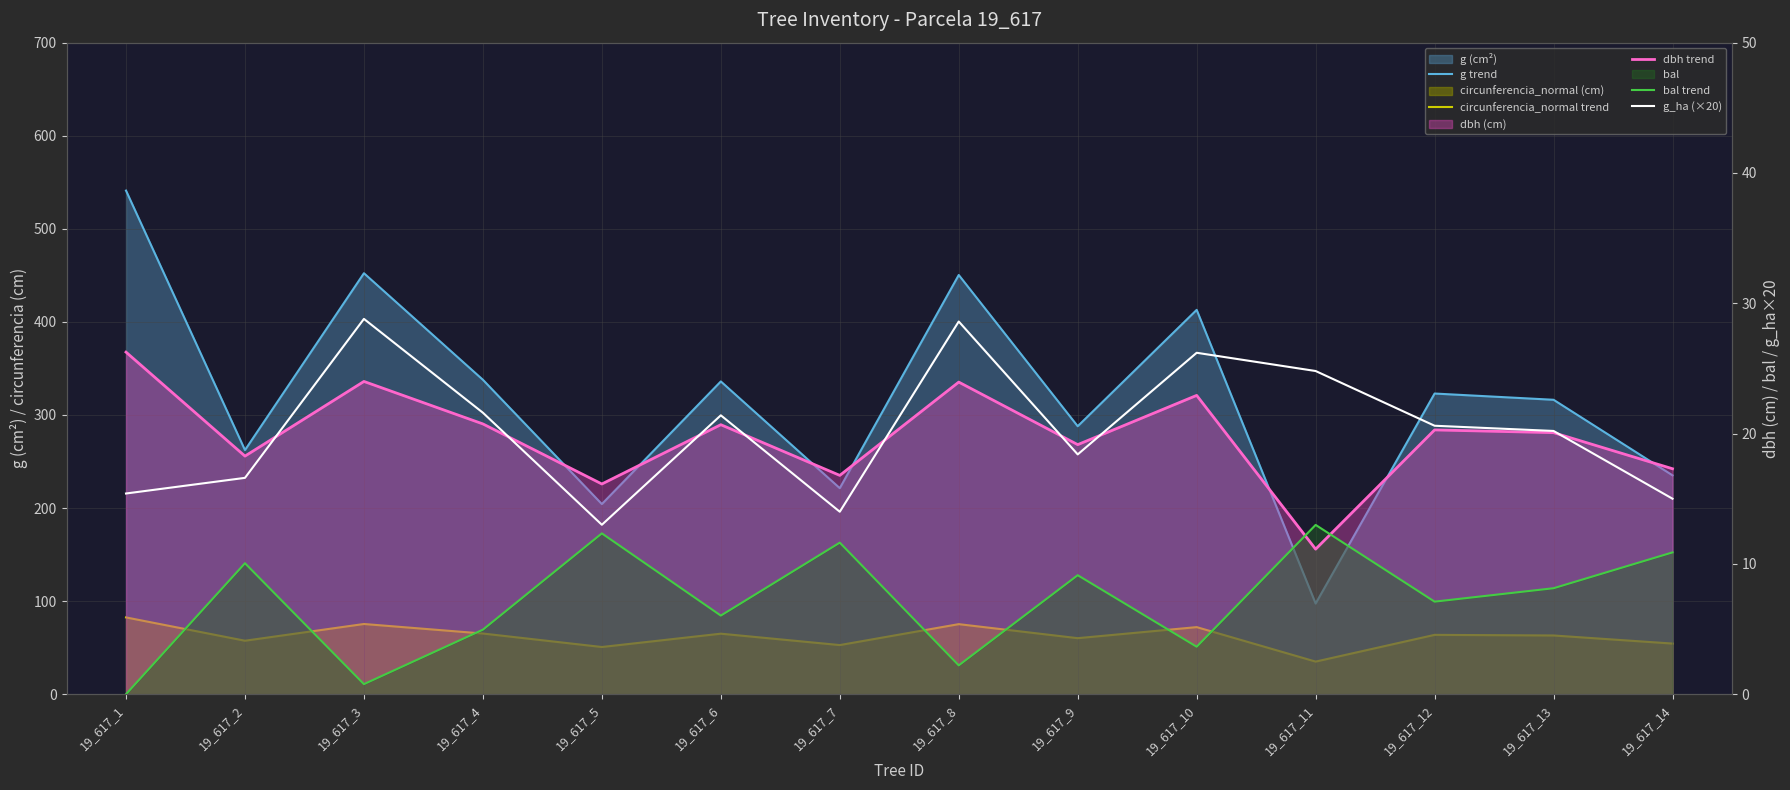

Reading right to left, what are all the values shown in this chart?

g trend: 19_617_14=235.1	19_617_13=316.3	19_617_12=323.0	19_617_11=97.4	19_617_10=412.9	19_617_9=287.9	19_617_8=450.4	19_617_7=221.3	19_617_6=336.0	19_617_5=204.2	19_617_4=337.8	19_617_3=452.3	19_617_2=262.2	19_617_1=541.1
circunferencia_normal trend: 19_617_14=54.4	19_617_13=63.0	19_617_12=63.7	19_617_11=35.0	19_617_10=72.0	19_617_9=60.1	19_617_8=75.2	19_617_7=52.7	19_617_6=65.0	19_617_5=50.7	19_617_4=65.2	19_617_3=75.4	19_617_2=57.4	19_617_1=82.5
dbh trend: 19_617_14=17.3	19_617_13=20.1	19_617_12=20.3	19_617_11=11.1	19_617_10=22.9	19_617_9=19.1	19_617_8=23.9	19_617_7=16.8	19_617_6=20.7	19_617_5=16.1	19_617_4=20.7	19_617_3=24.0	19_617_2=18.3	19_617_1=26.2
bal trend: 19_617_14=10.9	19_617_13=8.1	19_617_12=7.1	19_617_11=13.0	19_617_10=3.6	19_617_9=9.1	19_617_8=2.2	19_617_7=11.6	19_617_6=6.0	19_617_5=12.3	19_617_4=5.0	19_617_3=0.8	19_617_2=10.1	19_617_1=0.0
g_ha (×20): 19_617_14=15.0	19_617_13=20.2	19_617_12=20.6	19_617_11=24.8	19_617_10=26.2	19_617_9=18.4	19_617_8=28.6	19_617_7=14.0	19_617_6=21.4	19_617_5=13.0	19_617_4=21.6	19_617_3=28.8	19_617_2=16.6	19_617_1=15.4